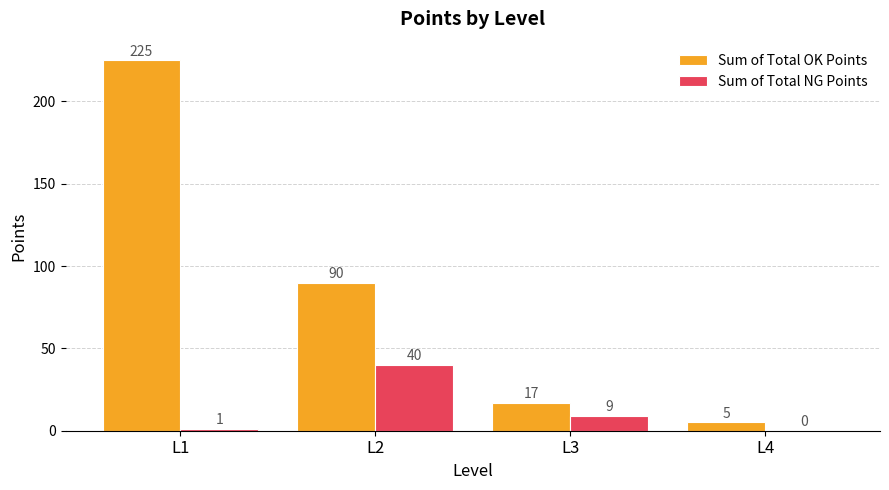

Is it true that Sum of Total OK Points equals 308 at L1?

False